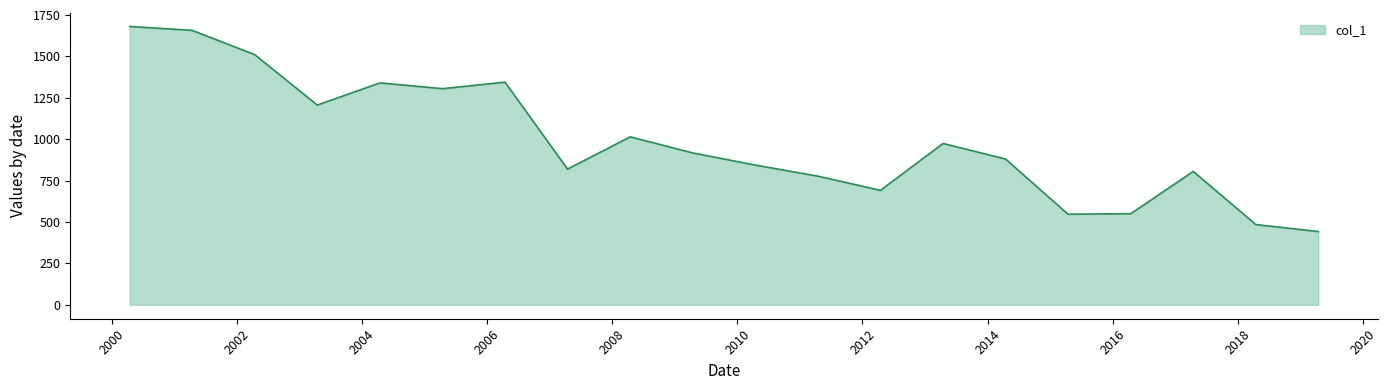

What is the smallest value displayed?

442.4